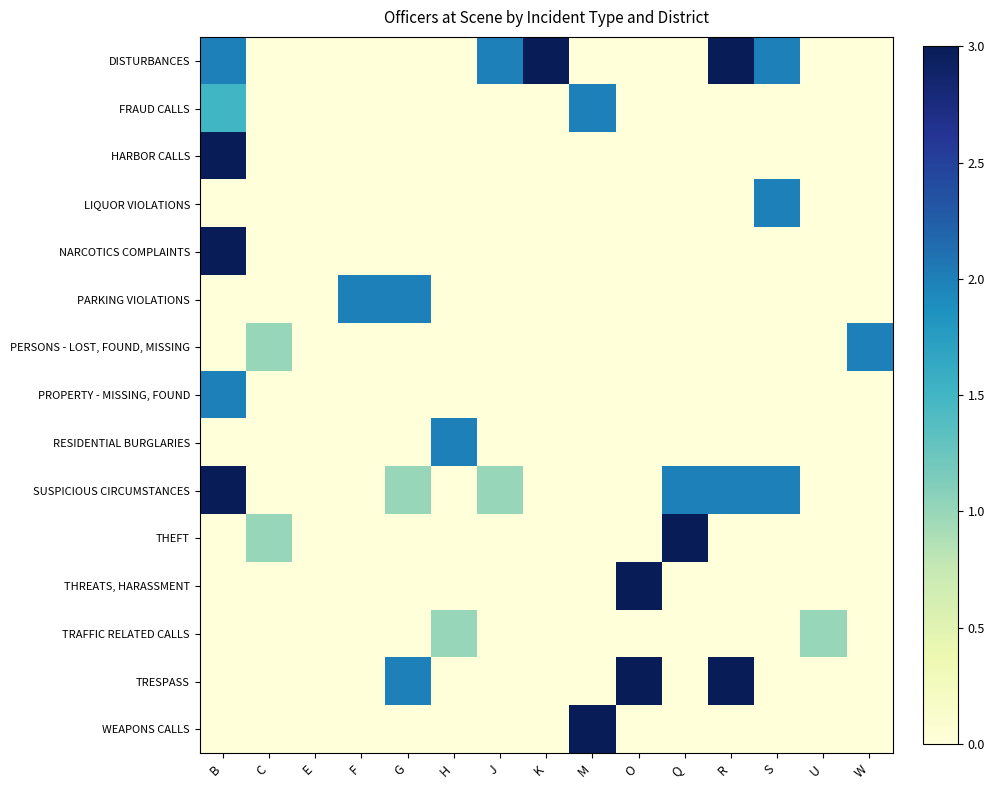

List the series in order of their peak value, lowest first.

TRAFFIC RELATED CALLS, FRAUD CALLS, LIQUOR VIOLATIONS, PARKING VIOLATIONS, PERSONS - LOST, FOUND, MISSING, PROPERTY - MISSING, FOUND, RESIDENTIAL BURGLARIES, DISTURBANCES, HARBOR CALLS, NARCOTICS COMPLAINTS, SUSPICIOUS CIRCUMSTANCES, THEFT, THREATS, HARASSMENT, TRESPASS, WEAPONS CALLS